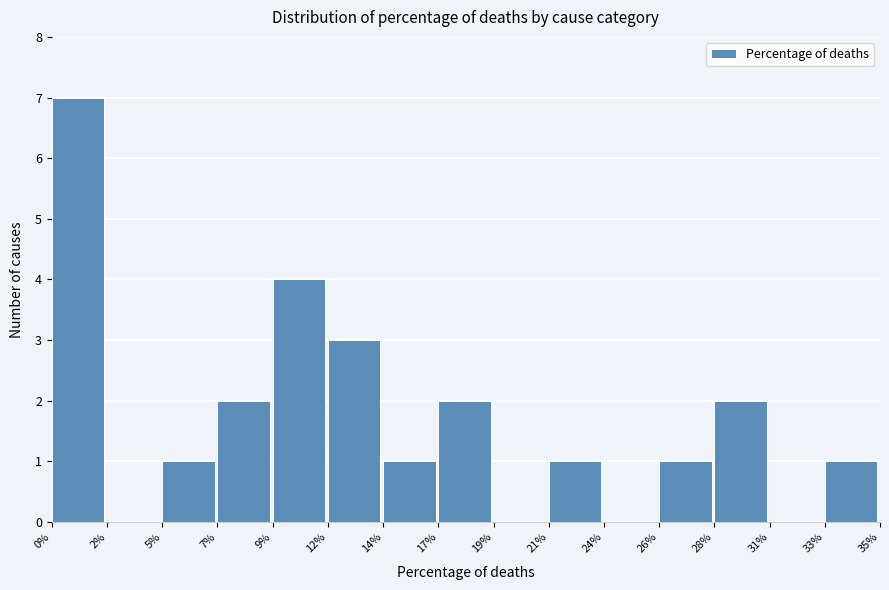

Reading left to right, list all the values displayed in this chart.

0%=7	2%=0	5%=1	7%=2	9%=4	12%=3	14%=1	17%=2	19%=0	21%=1	24%=0	26%=1	28%=2	31%=0	33%=1